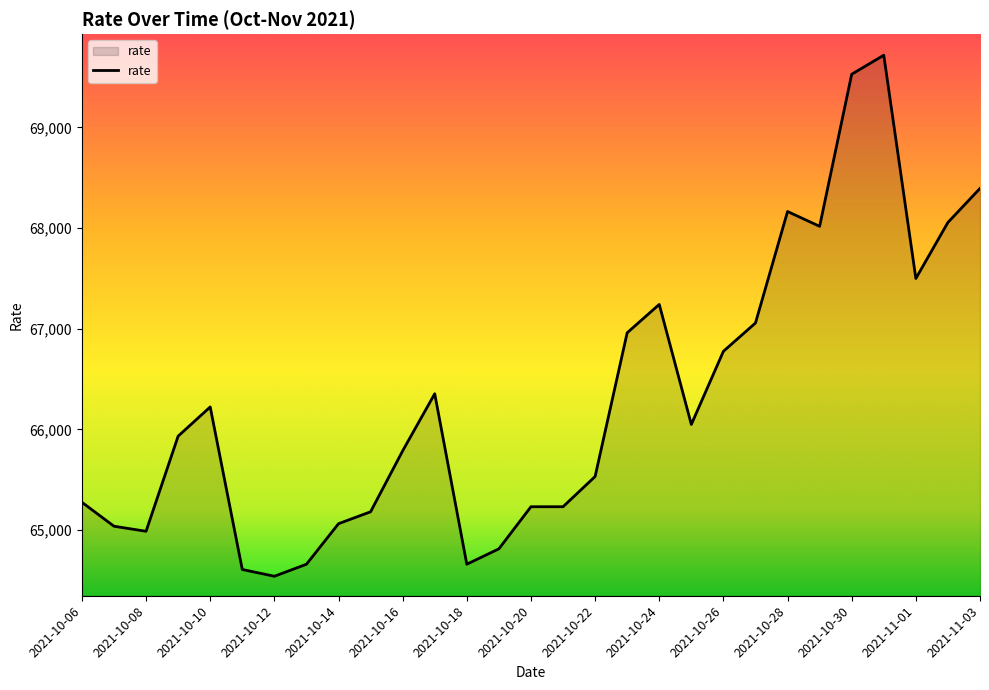

What is the greatest value displayed?

69718.1